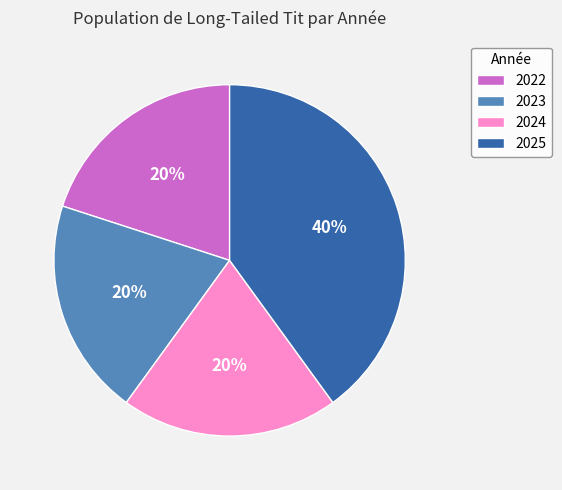

To the nearest percent, what is the average slice percentage?

25%